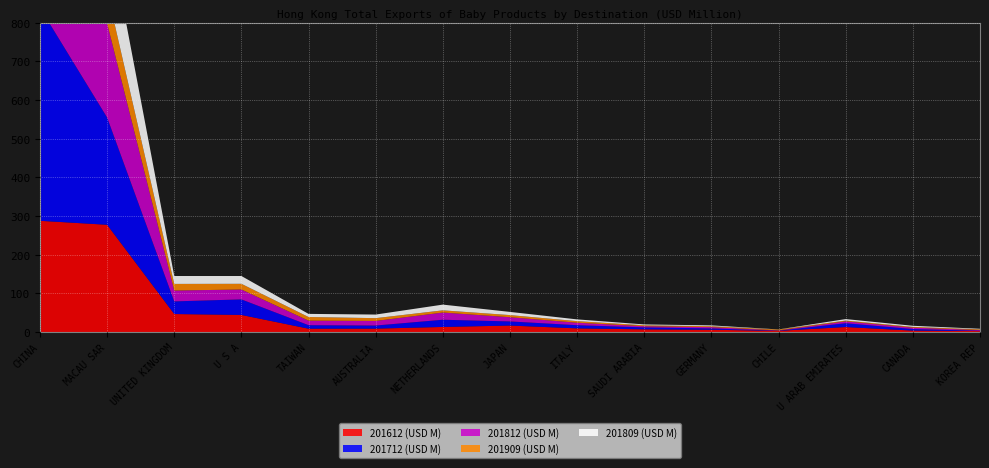

Reading right to left, transcribe all the data shown in this chart.

201612 (USD M): KOREA REP=2.5	CANADA=3.7	U ARAB EMIRATES=12.9	CHILE=3.1	GERMANY=5.9	SAUDI ARABIA=7.0	ITALY=9.5	JAPAN=16.8	NETHERLANDS=13.1	AUSTRALIA=8.8	TAIWAN=8.6	U S A=44.2	UNITED KINGDOM=46.5	MACAU SAR=277.4	CHINA=287.7
201712 (USD M): KOREA REP=0.8	CANADA=4.1	U ARAB EMIRATES=10.0	CHILE=0.3	GERMANY=3.5	SAUDI ARABIA=5.0	ITALY=8.2	JAPAN=10.7	NETHERLANDS=18.6	AUSTRALIA=8.0	TAIWAN=9.1	U S A=40.2	UNITED KINGDOM=32.7	MACAU SAR=277.5	CHINA=551.1
201812 (USD M): KOREA REP=1.8	CANADA=3.6	U ARAB EMIRATES=4.8	CHILE=0.9	GERMANY=3.3	SAUDI ARABIA=3.1	ITALY=6.4	JAPAN=10.9	NETHERLANDS=18.6	AUSTRALIA=11.9	TAIWAN=11.7	U S A=25.6	UNITED KINGDOM=28.0	MACAU SAR=243.6	CHINA=709.8
201909 (USD M): KOREA REP=1.9	CANADA=1.9	U ARAB EMIRATES=2.0	CHILE=2.1	GERMANY=2.3	SAUDI ARABIA=2.4	ITALY=4.1	JAPAN=5.5	NETHERLANDS=5.7	AUSTRALIA=7.2	TAIWAN=9.4	U S A=14.7	UNITED KINGDOM=17.2	MACAU SAR=82.9	CHINA=499.2
201809 (USD M): KOREA REP=1.4	CANADA=2.8	U ARAB EMIRATES=3.8	CHILE=0.3	GERMANY=2.2	SAUDI ARABIA=2.2	ITALY=4.5	JAPAN=8.2	NETHERLANDS=14.8	AUSTRALIA=9.3	TAIWAN=8.1	U S A=20.2	UNITED KINGDOM=20.4	MACAU SAR=177.0	CHINA=533.2